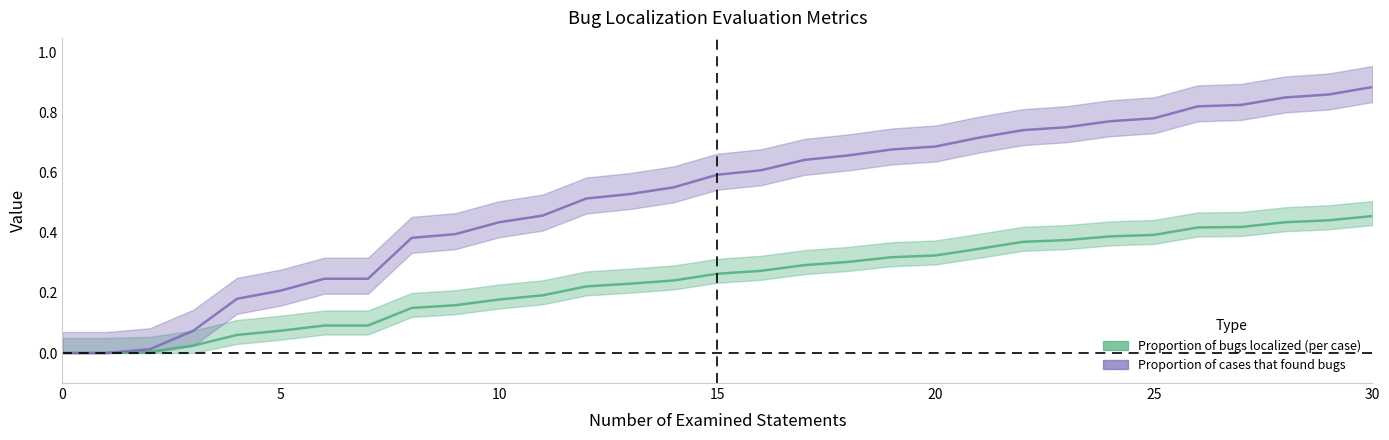

What are all the series names shown in the legend?

Proportion of bugs localized (per case), Proportion of cases that found bugs